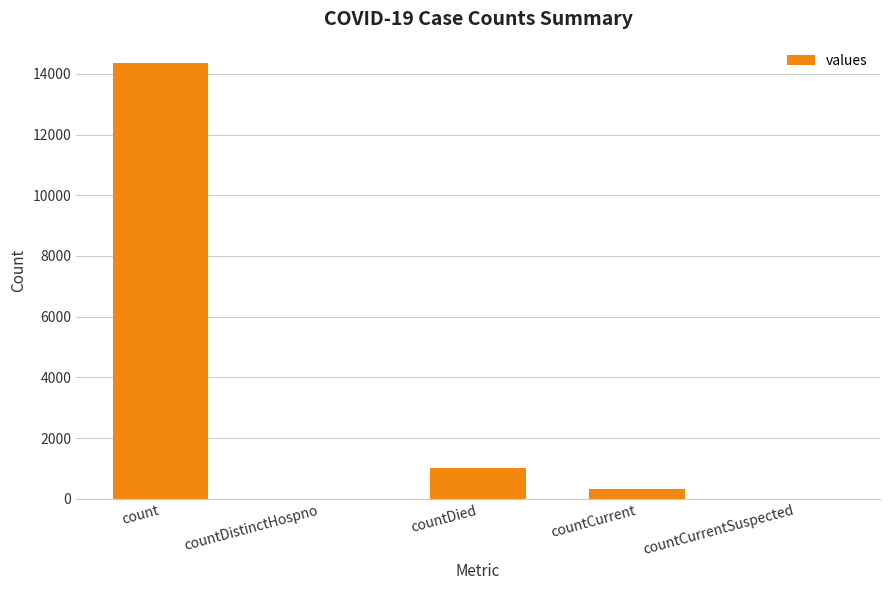

Reading left to right, extract all data points from this chart.

14343	0	1023	332	0